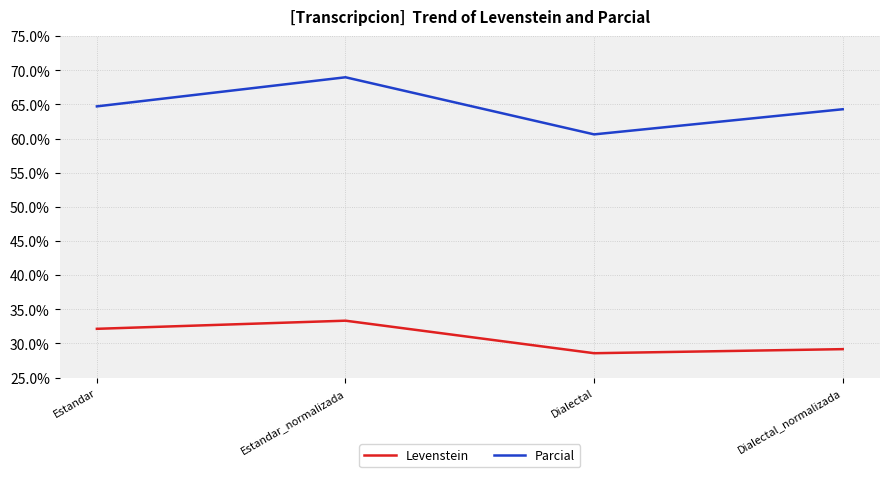

True or false: Parcial and Levenstein cross at least once.

False